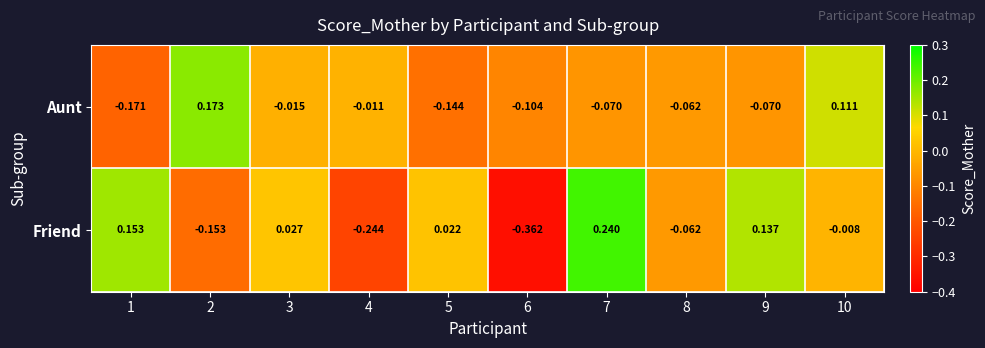

List the series in order of their overall mean, highest first.

Friend, Aunt